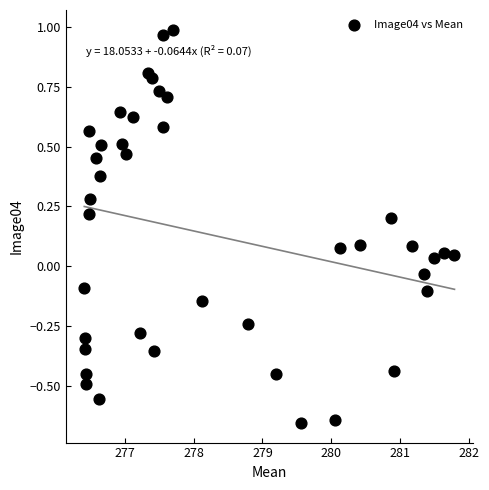

What is the range of Y values (max minus min)?

1.6